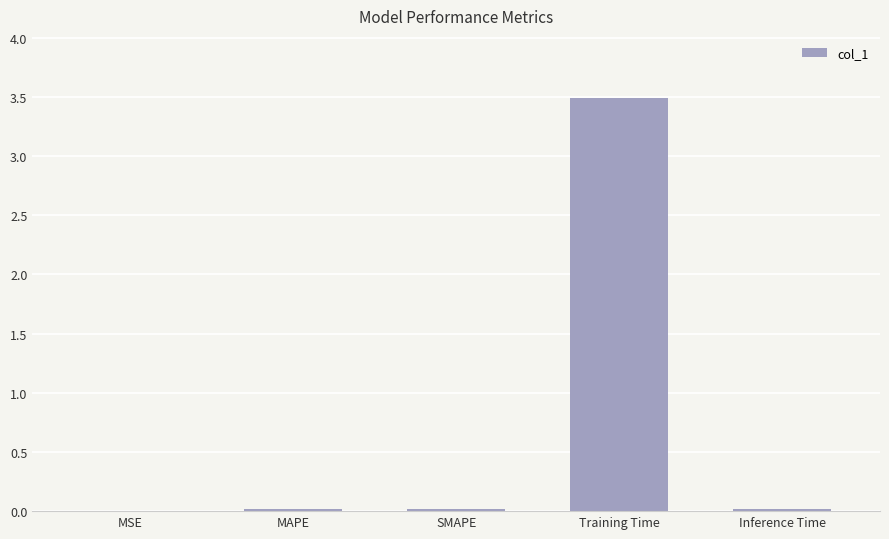

What is the greatest value displayed?

3.5